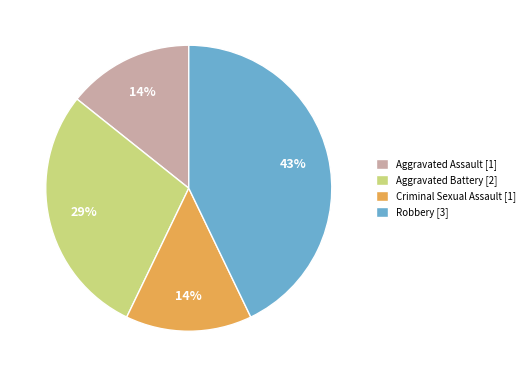

To the nearest percent, what percentage of the pie is Aggravated Assault?

14%